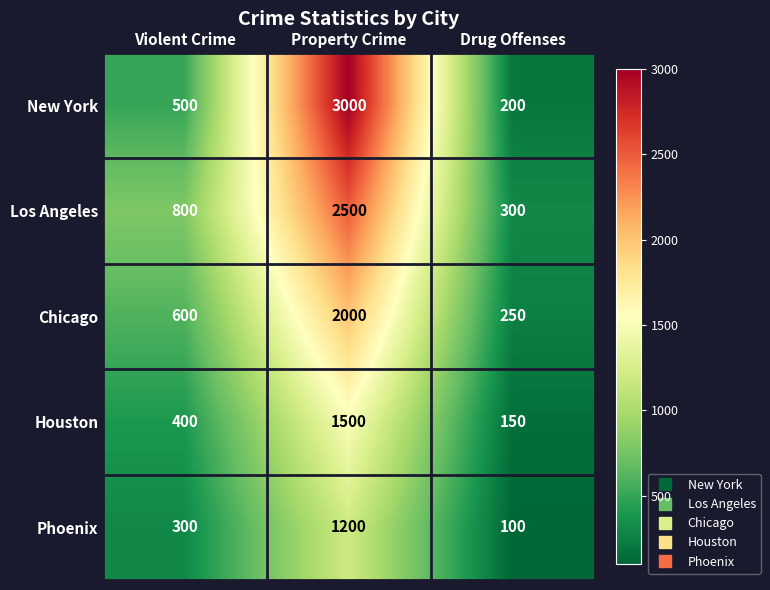

Rank the categories by Los Angeles value from lowest to highest.

Drug Offenses, Violent Crime, Property Crime